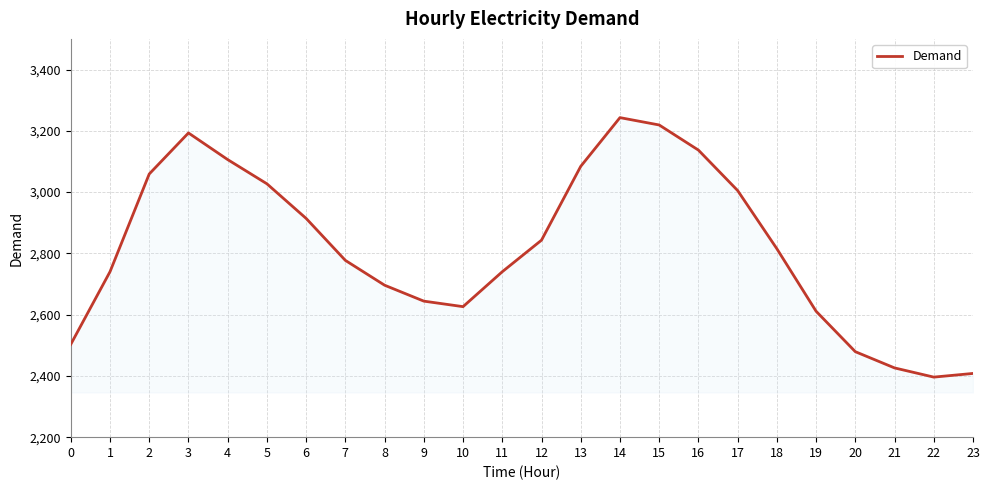

Reading left to right, transcribe all the data shown in this chart.

2503	2740	3059	3193	3106	3027	2914	2777	2696	2644	2626	2740	2843	3084	3243	3219	3137	3005	2815	2611	2479	2426	2396	2408